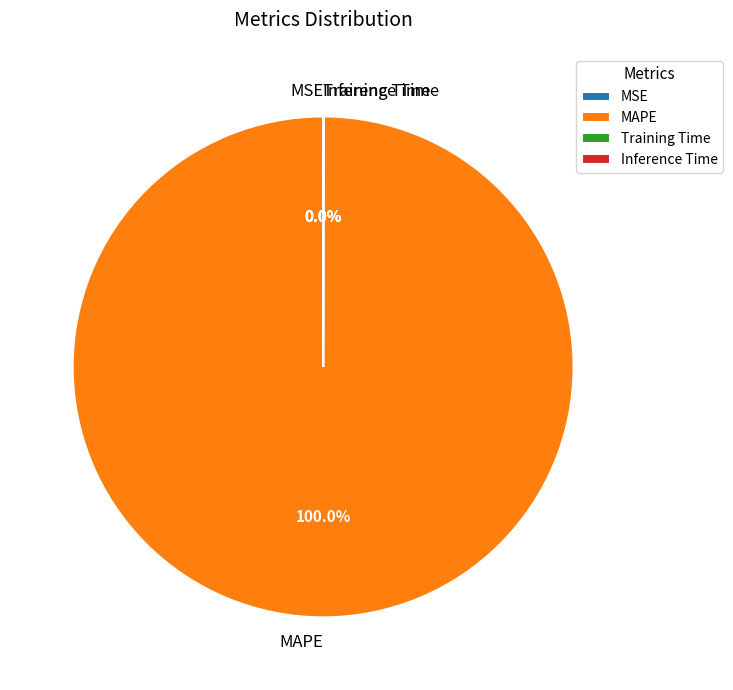

What is the majority slice?

MAPE